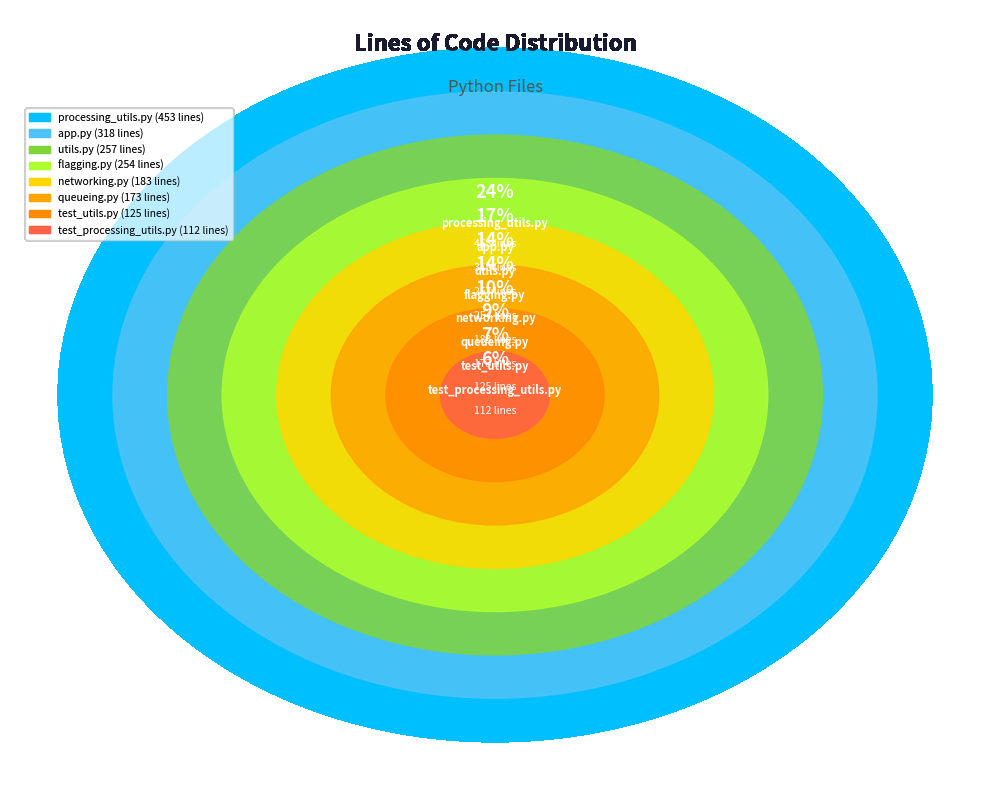

Which category has the biggest portion of the pie?

processing_utils.py